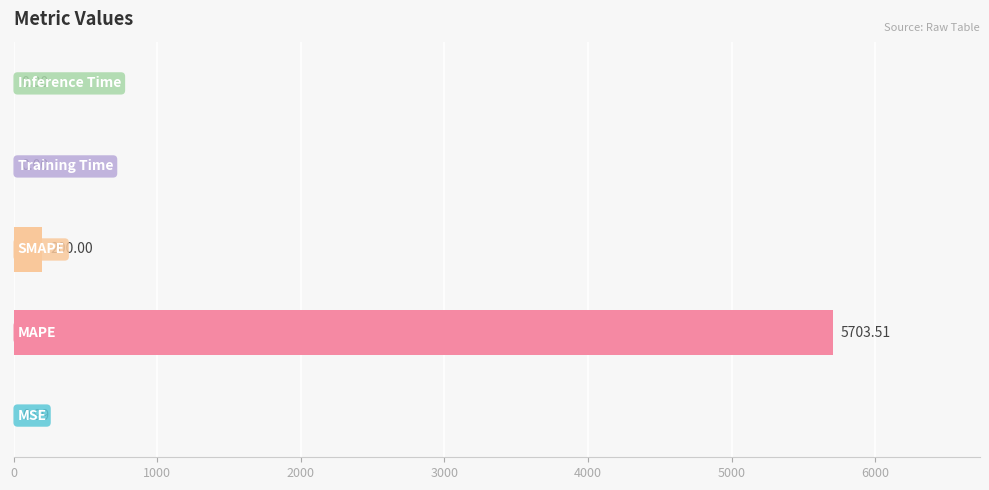

What is the sum of all values?

5904.5